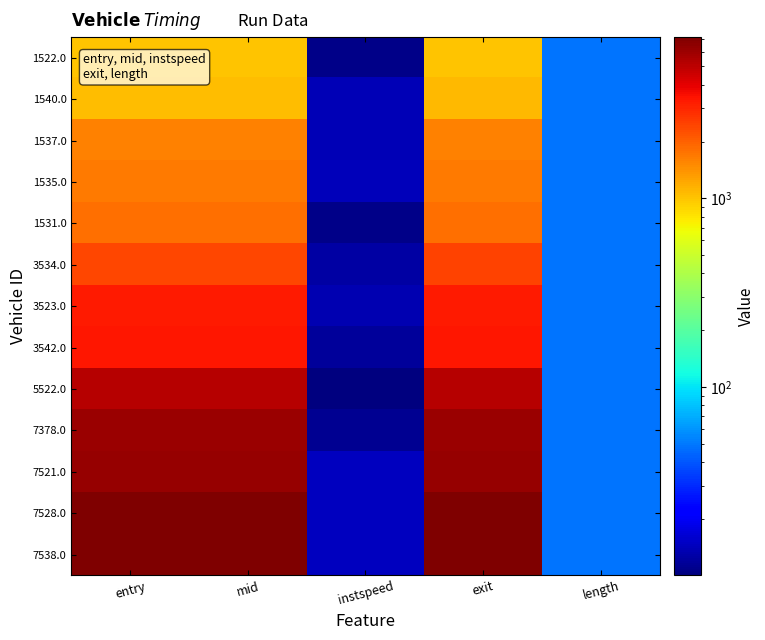

Which has a higher value, length or entry?

entry